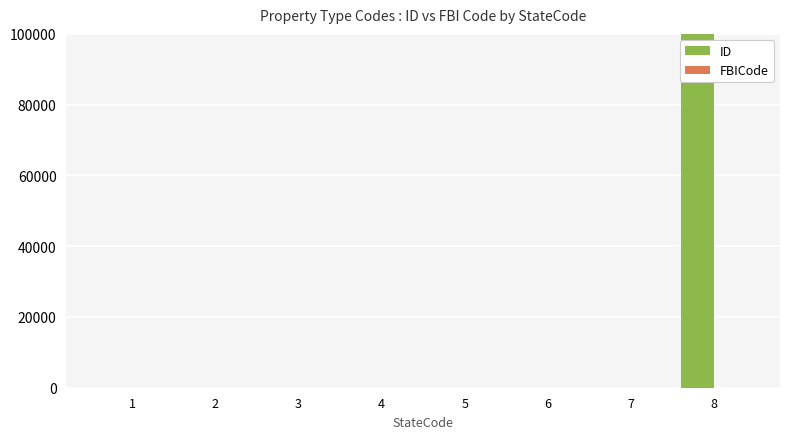

Does the chart contain stacked bars?

No